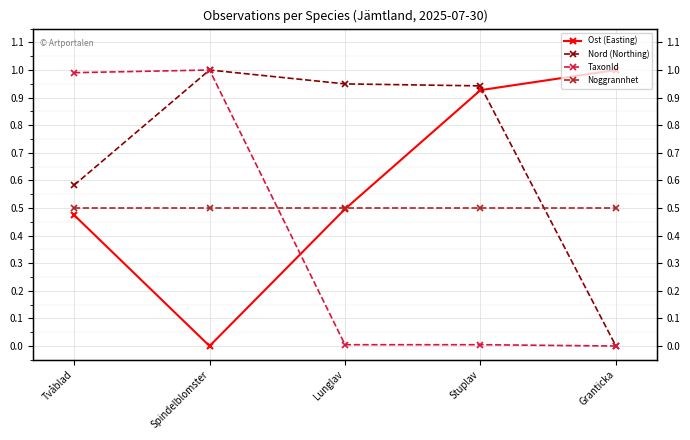

At which category does the chart reach its peak across all series?

Granticka